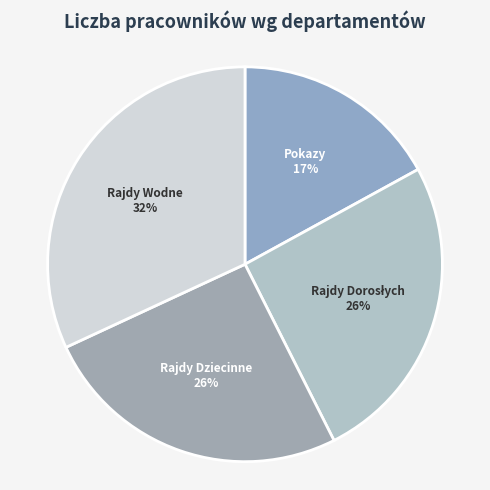

Combined, do Pokazy and Rajdy Wodne account for over 50%?

No